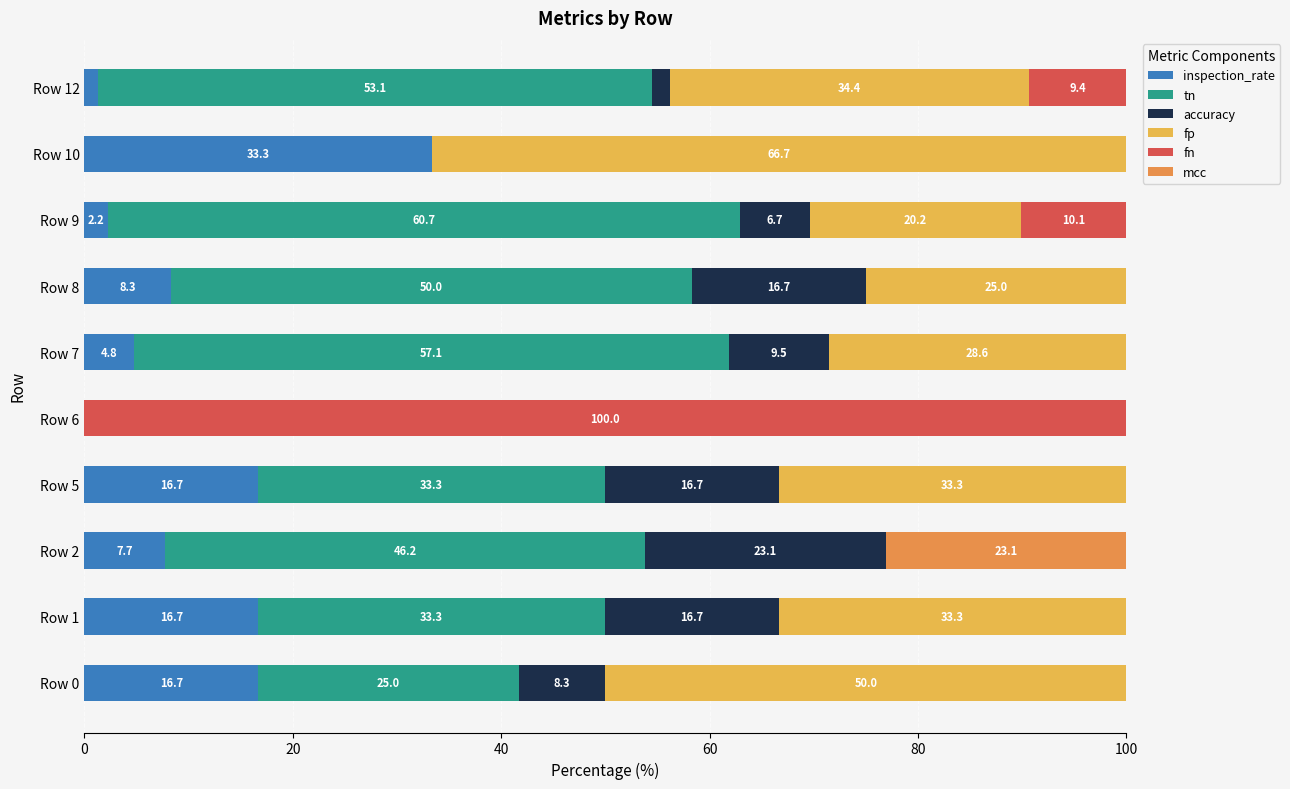

The inspection_rate series shows 4.8 at Row 7. True or false?

True